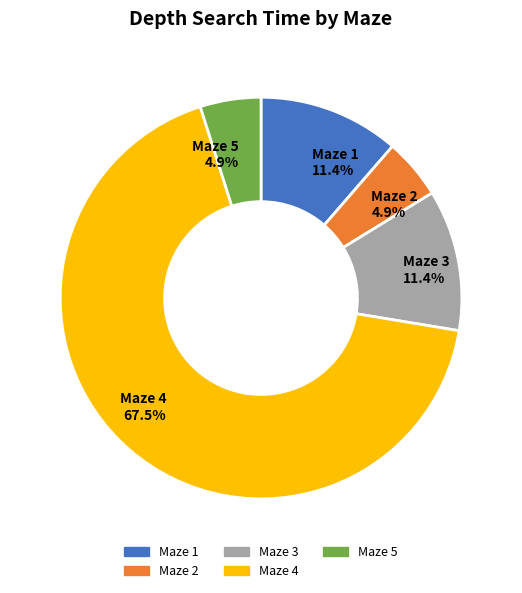

To the nearest percent, what is the difference between the largest and smallest slice percentages?

63%